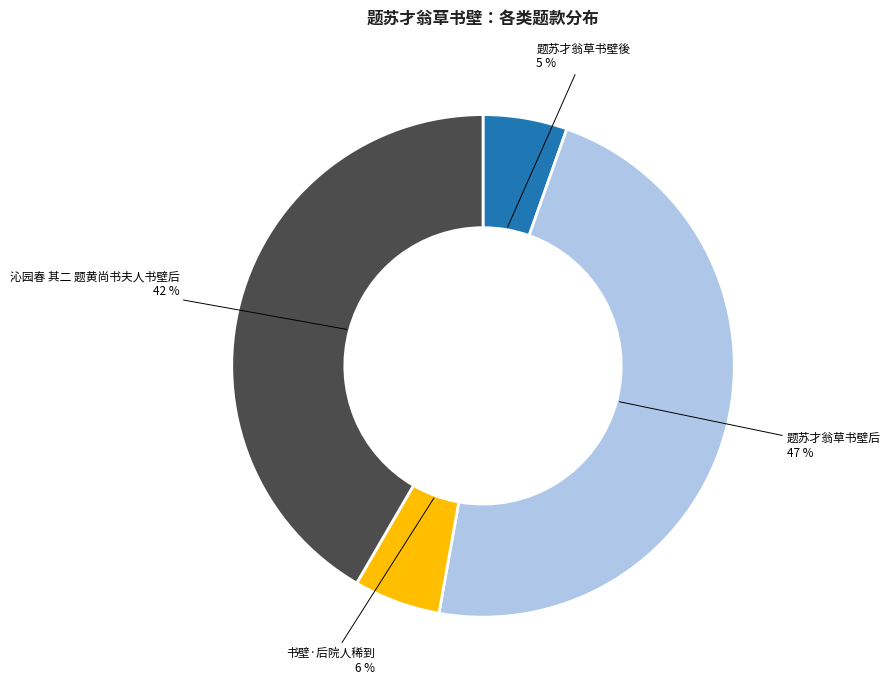

To the nearest percent, what percentage of the pie is 沁园春 其二 题黄尚书夫人书壁后?

42%